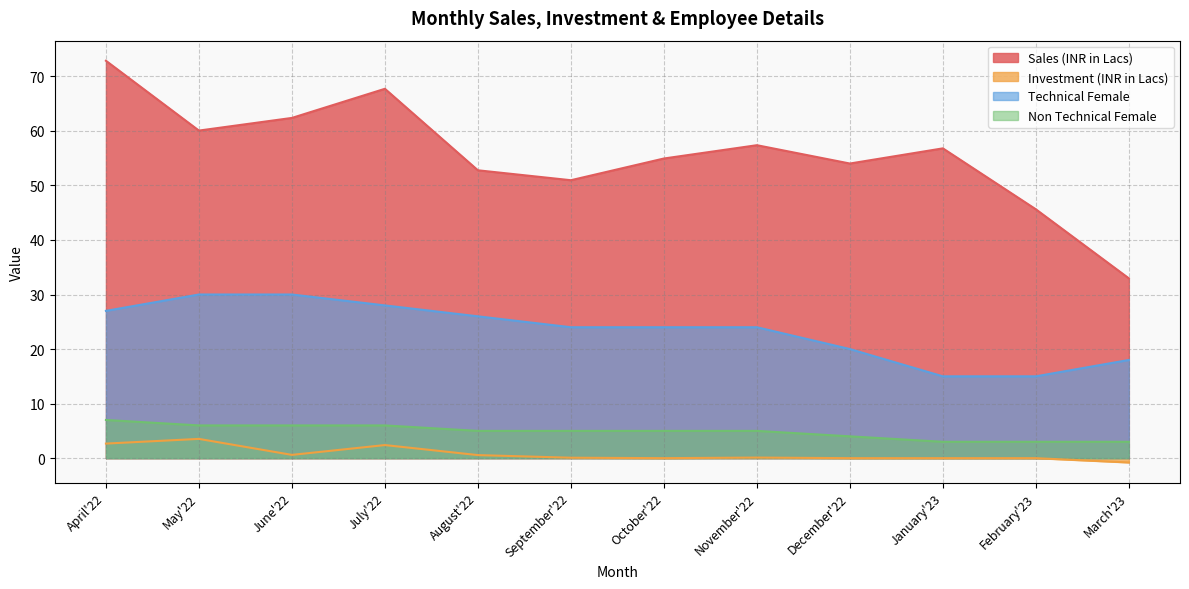

Reading left to right, list all the values displayed in this chart.

Sales (INR in Lacs): 72.8	60.0	62.4	67.7	52.8	51.0	54.9	57.4	54.0	56.8	45.6	33.0
Investment (INR in Lacs): 2.7	3.5	0.6	2.4	0.6	0.1	0.0	0.1	0.0	0.0	0.0	-0.8
Technical Female: 27.0	30.0	30.0	28.0	26.0	24.0	24.0	24.0	20.0	15.0	15.0	18.0
Non Technical Female: 7.0	6.0	6.0	6.0	5.0	5.0	5.0	5.0	4.0	3.0	3.0	3.0